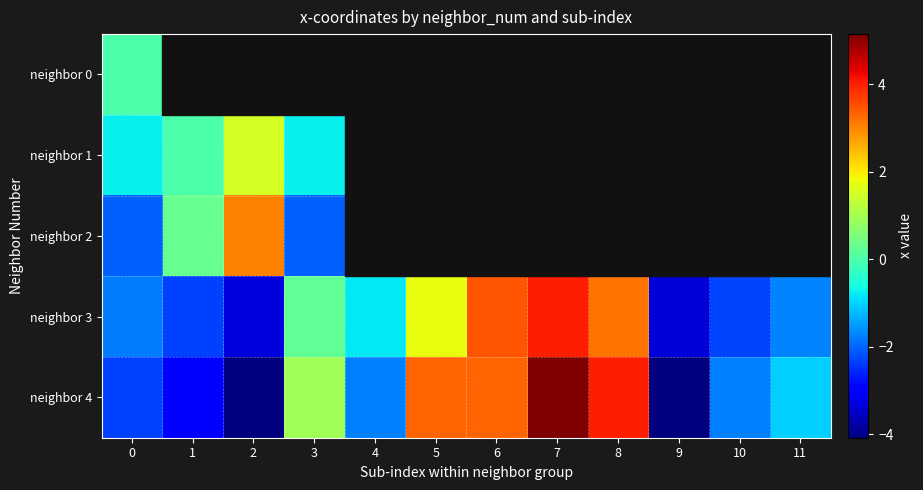

What is the highest value of the neighbor 1 series?

1.5